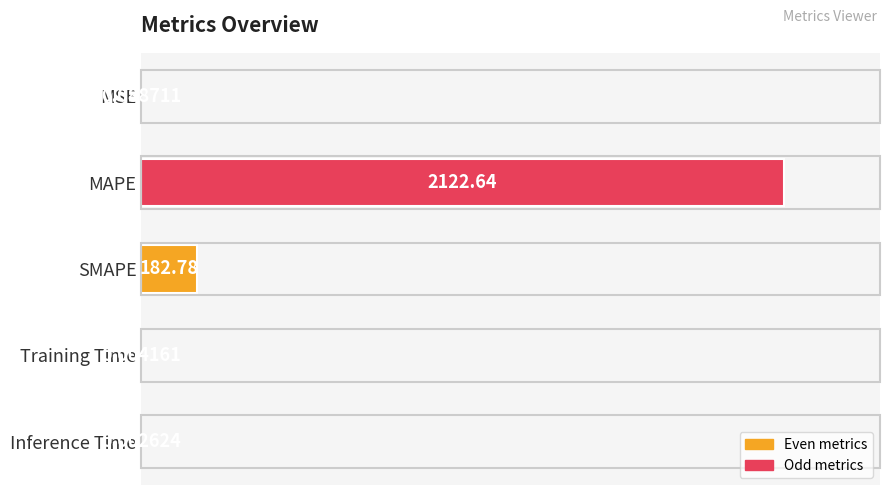

At which label is the value closest to 0?

Inference Time